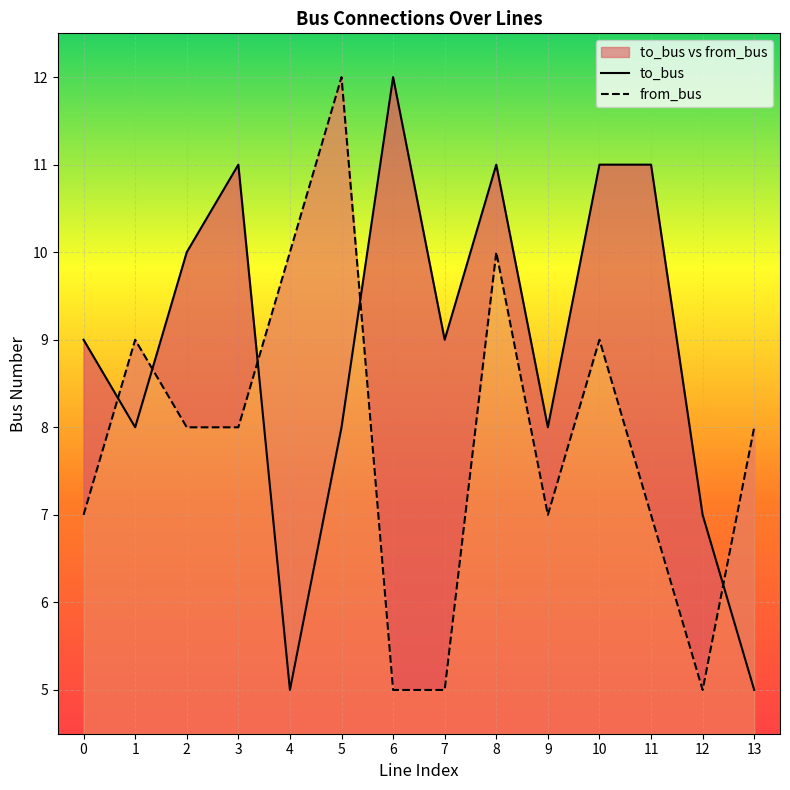

At which category is the sum across all series the highest?

8